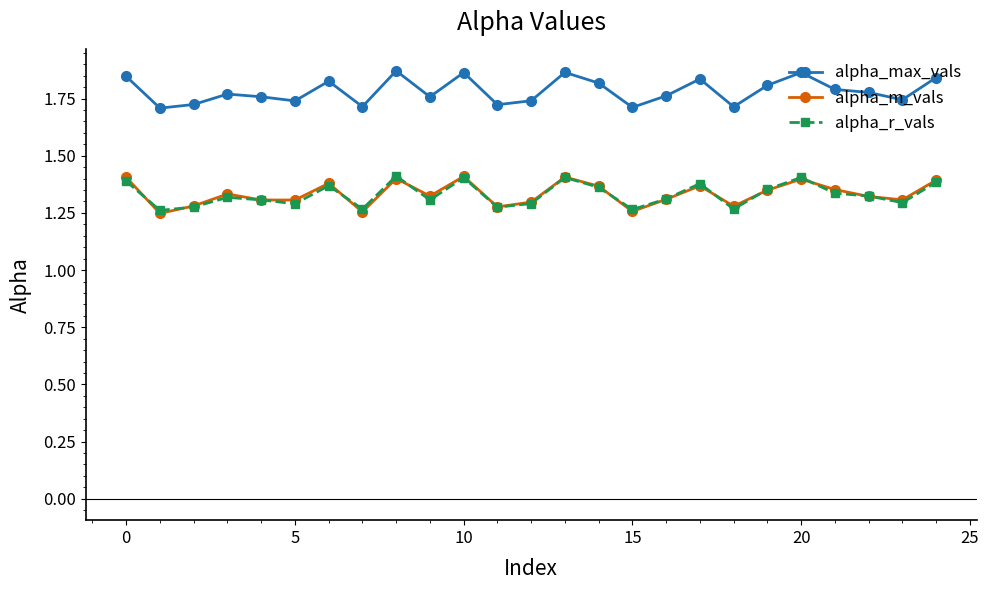

True or false: alpha_r_vals and alpha_max_vals intersect in this chart.

False